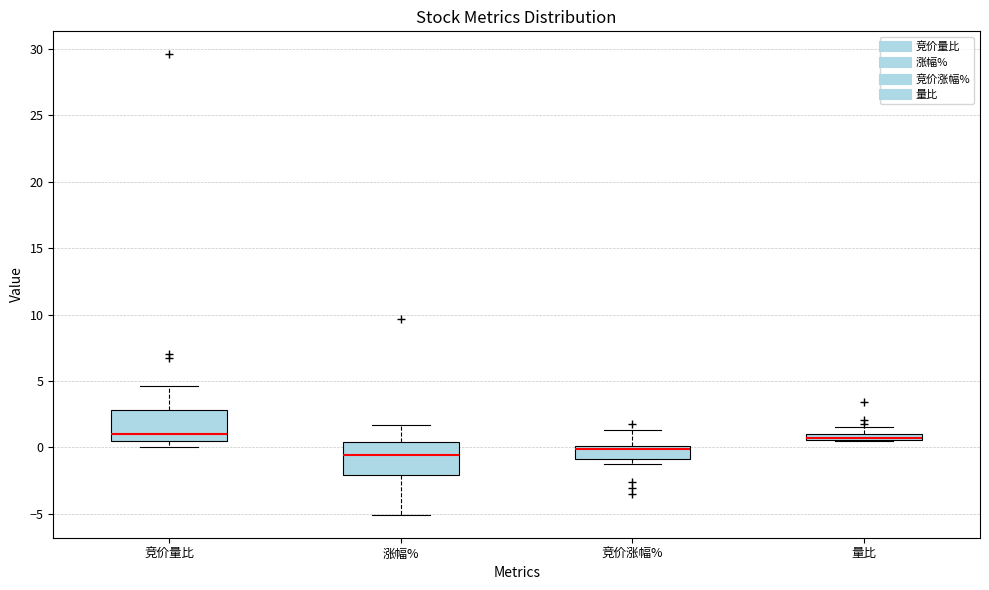

Where does the upper whisker of the box for 量比 end on the y-axis? The values are not printed on the chart, so give them approximately, as read against the axis.

1.5